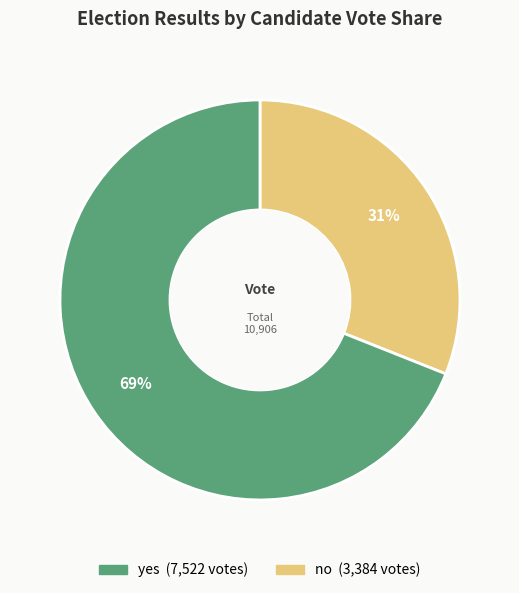

Is there any slice that represents more than half of the pie?

Yes